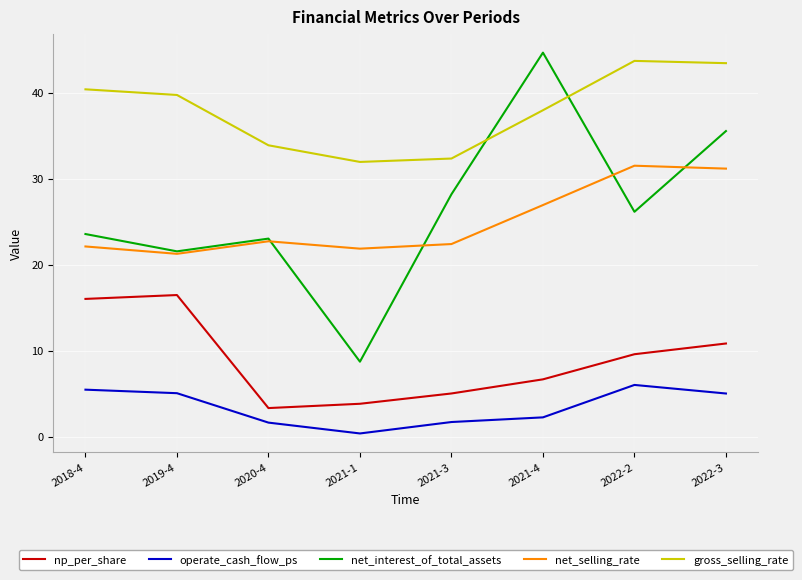

How many lines are shown in the chart?

5